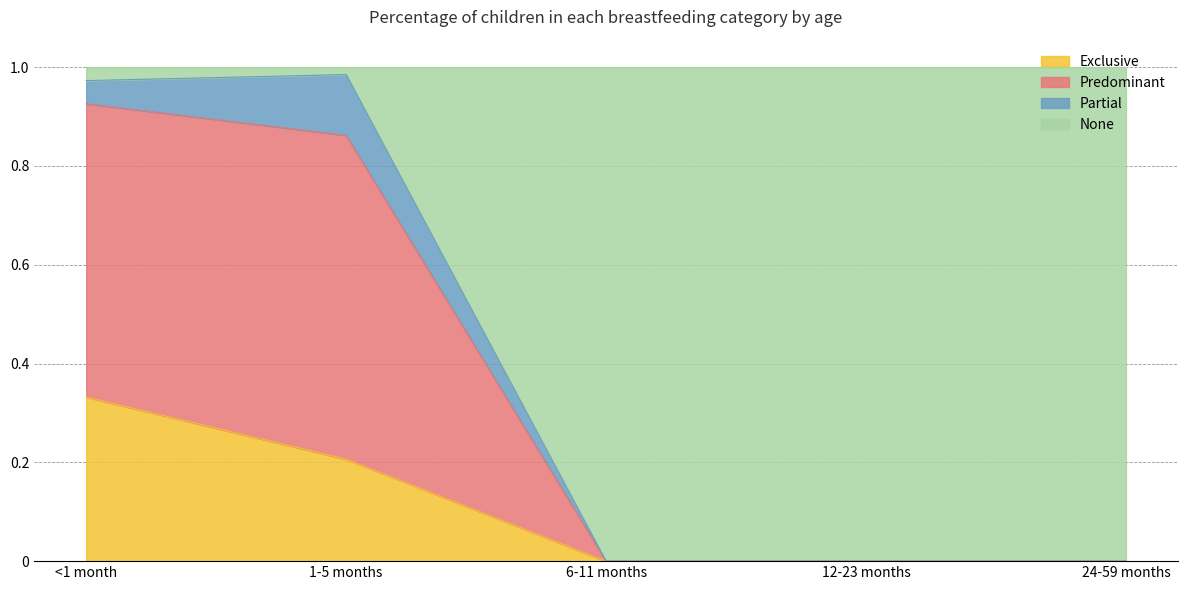

At which label does Exclusive reach its peak?

<1 month